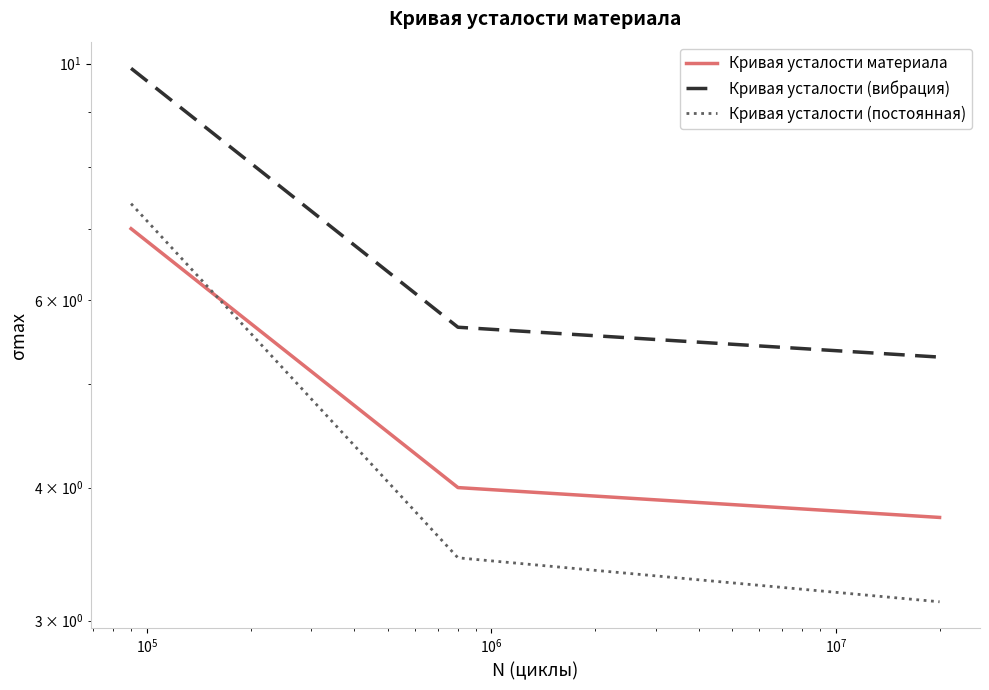

How many data points in Кривая усталости материала are above 4?

1